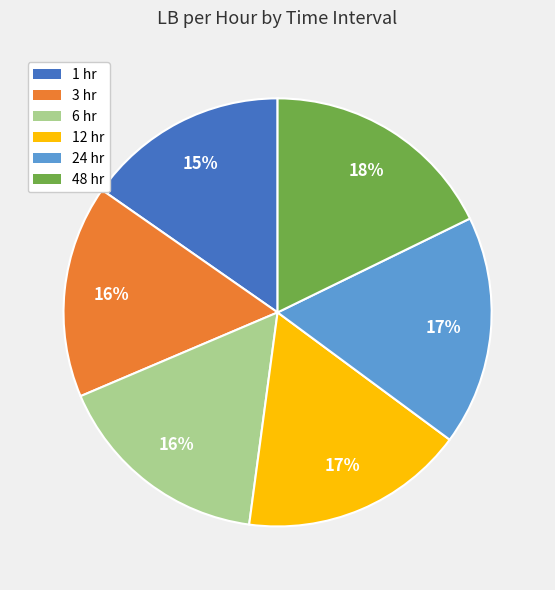

Does any single category account for the majority?

No